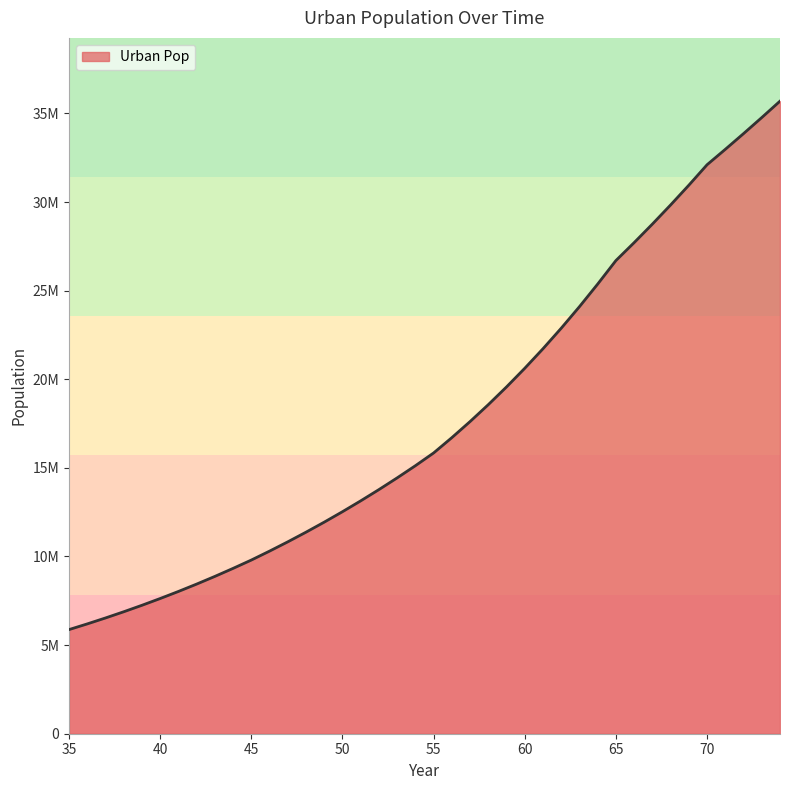

What is the minimum value shown in the chart?

5876050